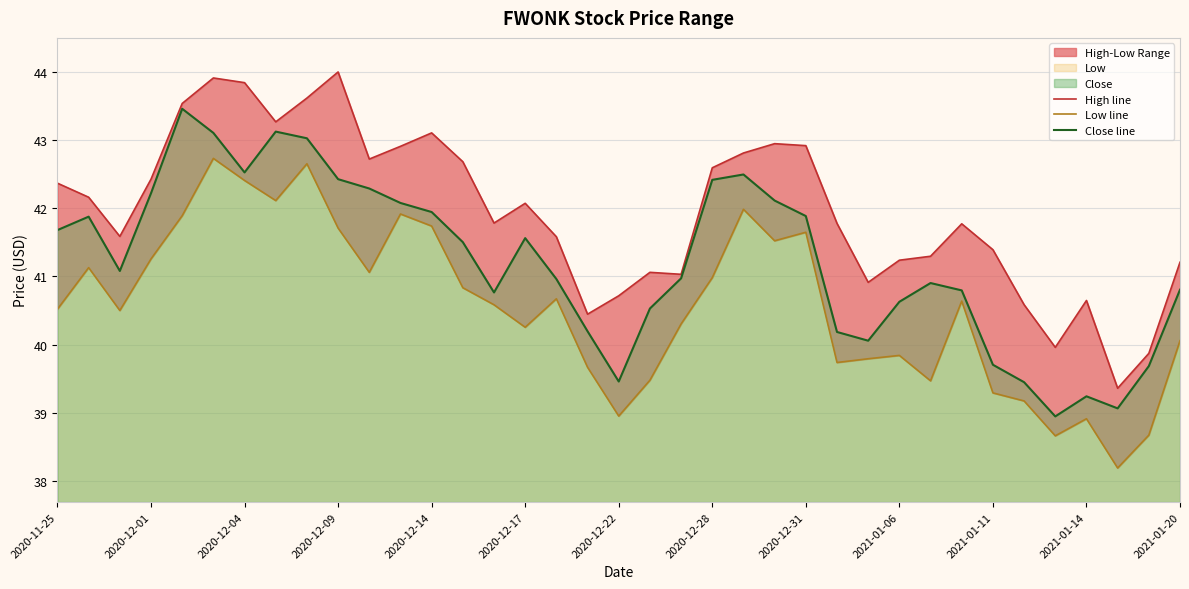

Reading left to right, what are all the values shown in this chart?

High line: 42.4	42.2	41.6	42.4	43.5	43.9	43.8	43.3	43.6	44.0	42.7	42.9	43.1	42.7	41.8	42.1	41.6	40.4	40.7	41.1	41.0	42.6	42.8	42.9	42.9	41.8	40.9	41.2	41.3	41.8	41.4	40.6	40.0	40.6	39.4	39.9	41.2
Low line: 40.5	41.1	40.5	41.3	41.9	42.7	42.4	42.1	42.7	41.7	41.1	41.9	41.7	40.8	40.6	40.3	40.7	39.7	39.0	39.5	40.3	41.0	42.0	41.5	41.6	39.7	39.8	39.8	39.5	40.6	39.3	39.2	38.7	38.9	38.2	38.7	40.1
Close line: 41.7	41.9	41.1	42.2	43.5	43.1	42.5	43.1	43.0	42.4	42.3	42.1	41.9	41.5	40.8	41.6	41.0	40.2	39.5	40.5	41.0	42.4	42.5	42.1	41.9	40.2	40.1	40.6	40.9	40.8	39.7	39.4	38.9	39.2	39.1	39.7	40.8